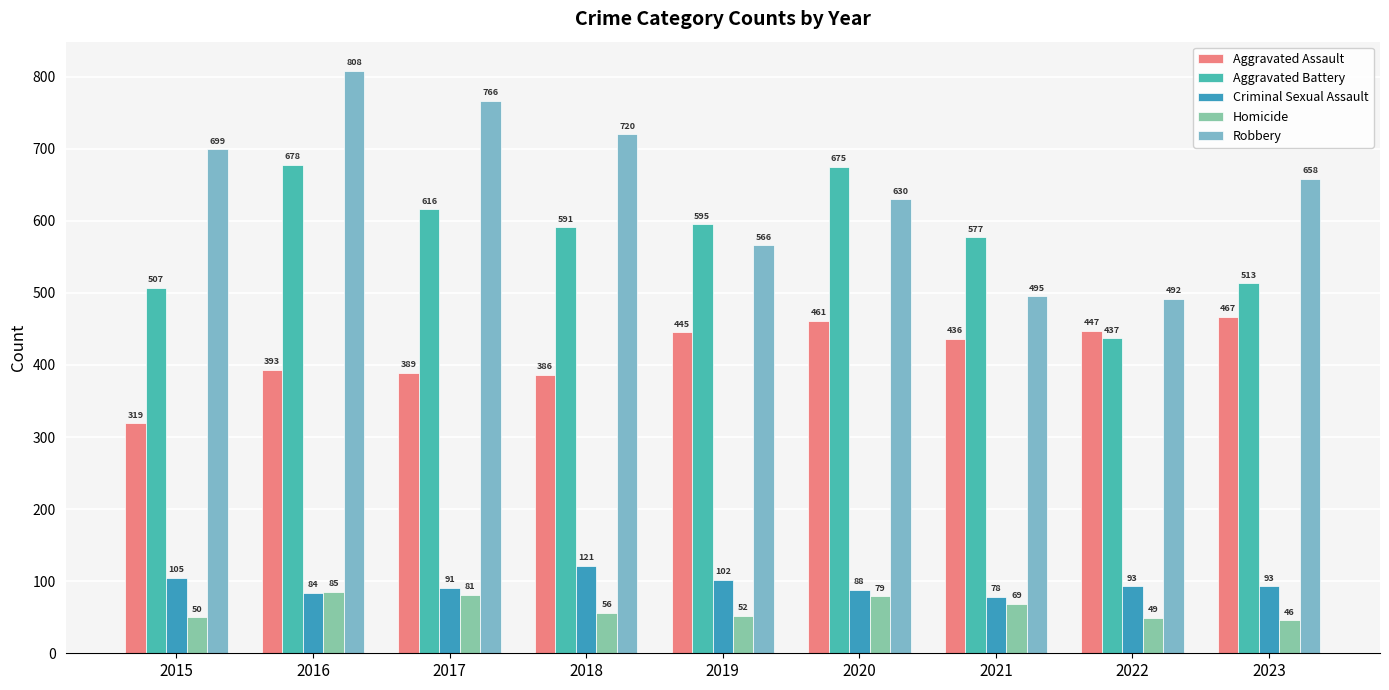

Where does the Aggravated Assault series first go above 436?

2019